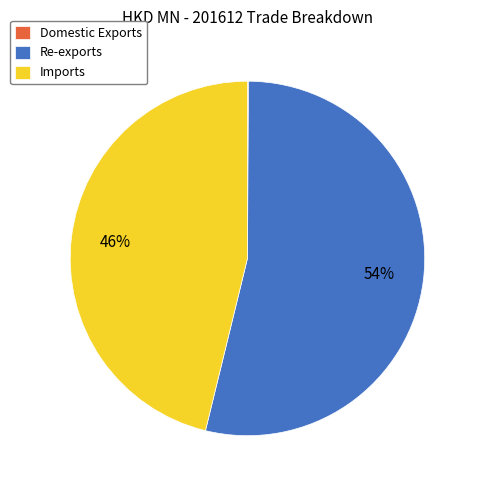

What percentage is the Re-exports slice, to the nearest percent?

54%